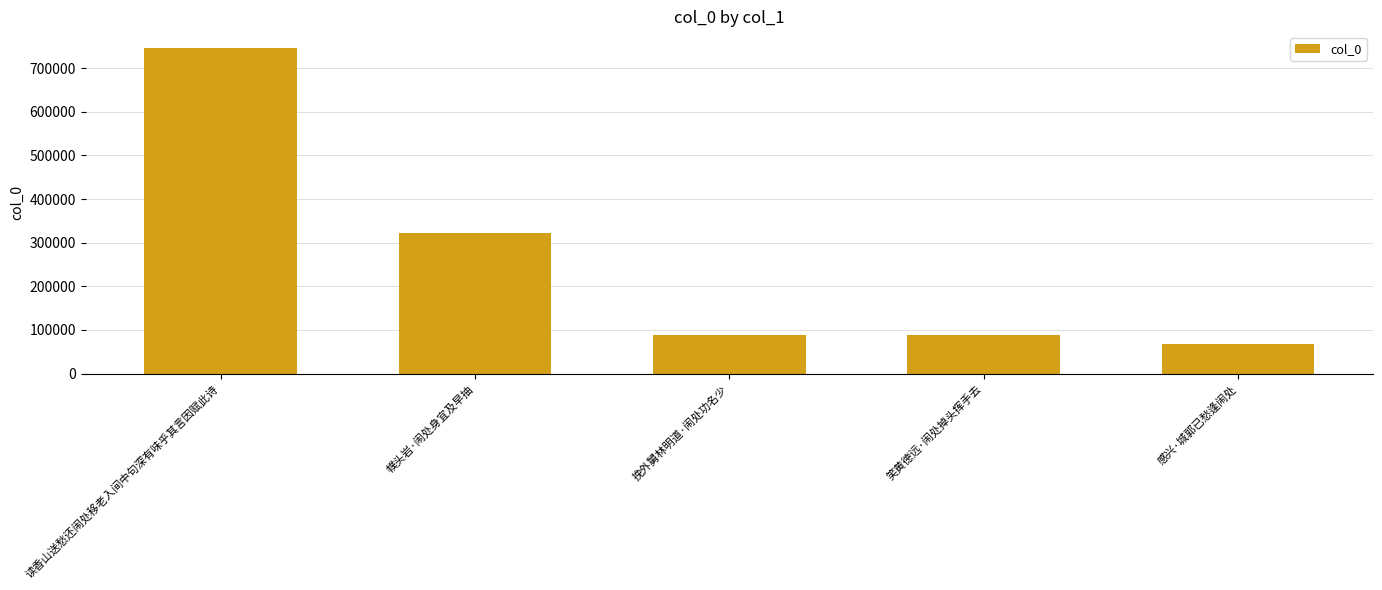

Between 读香山送愁还闹处移老入间中句深有味乎其言因赋此诗 and 挽外舅林明道·闹处功名少, which is larger?

读香山送愁还闹处移老入间中句深有味乎其言因赋此诗